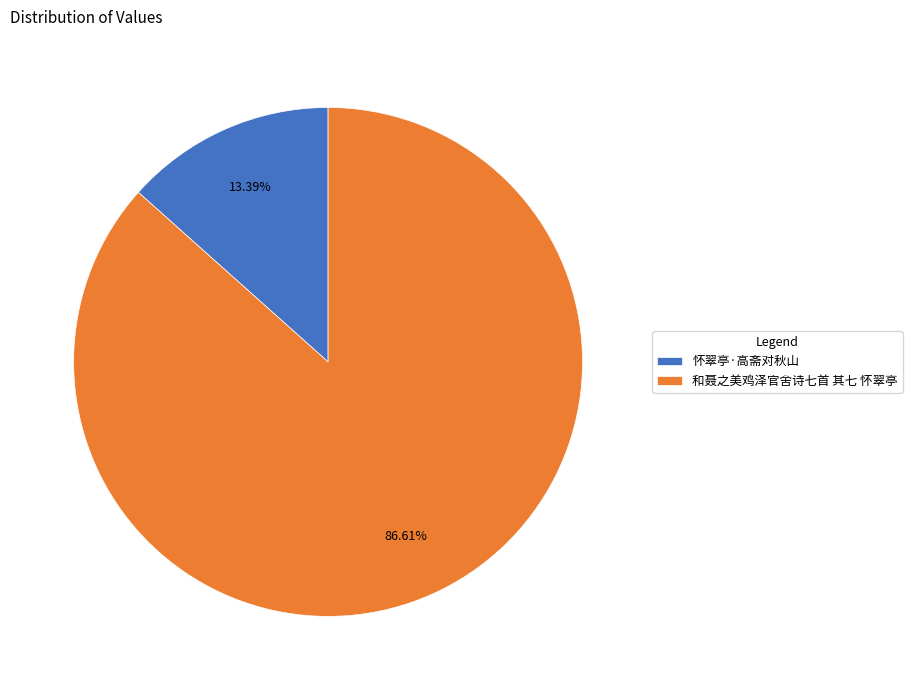

What is the smallest slice in the pie chart?

怀翠亭·高斋对秋山